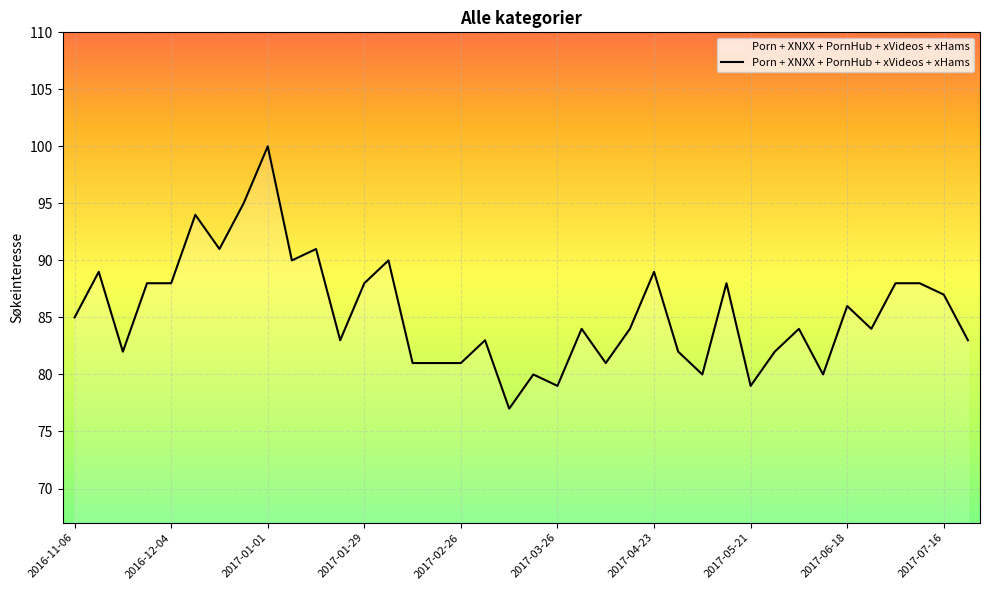

What is the smallest value displayed?

77